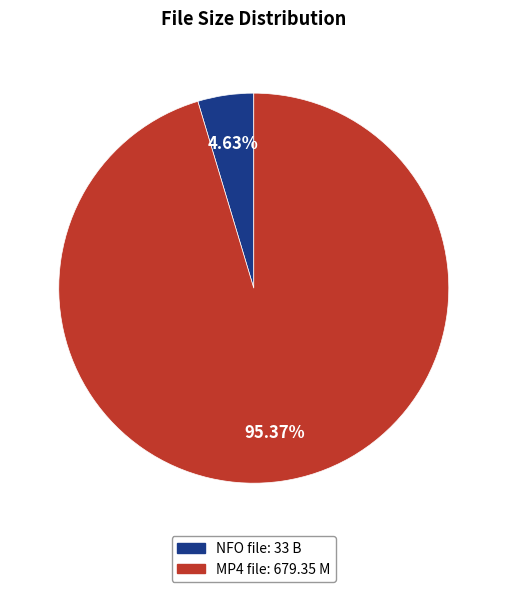

Do NFO file: 33 B and MP4 file: 679.35 M together represent more than half of the pie?

Yes